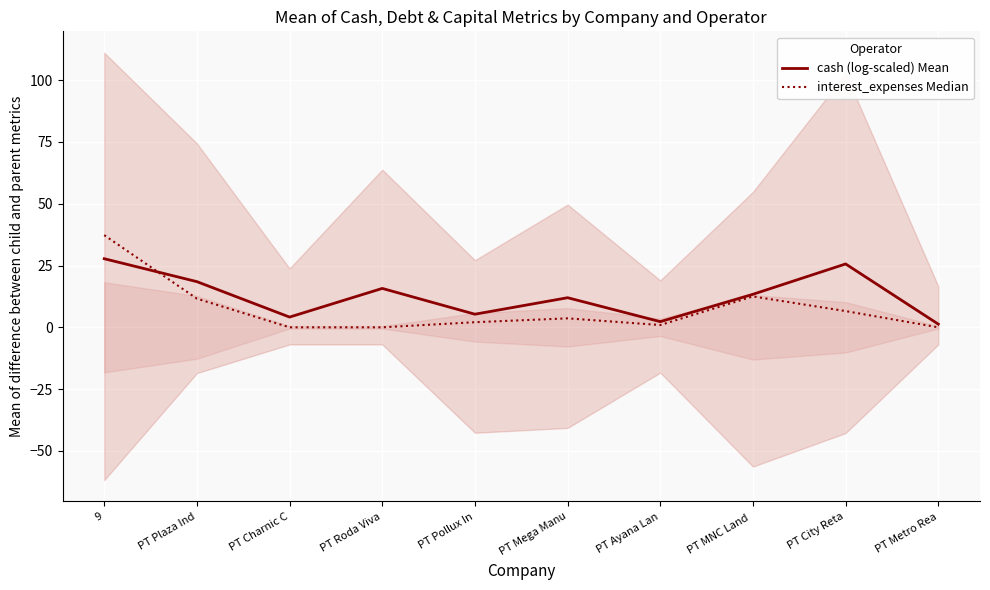

Rank the series at PT MNC Land  from lowest to highest value.

interest_expenses Median, cash (log-scaled) Mean